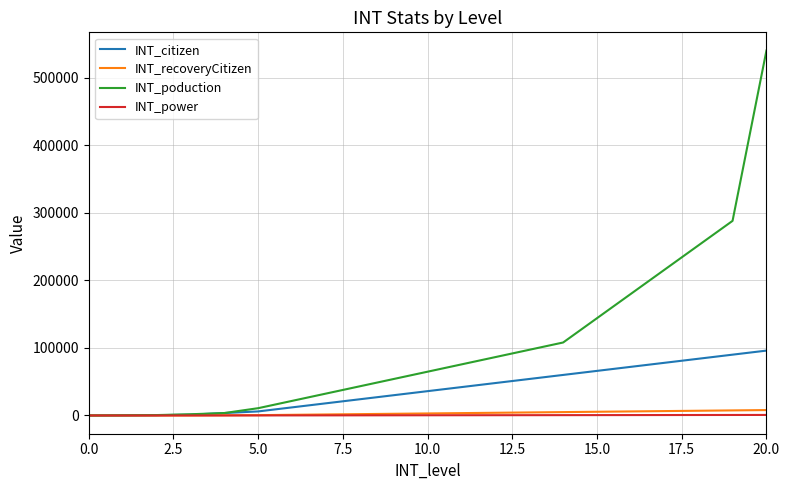

Which series has the largest total across all categories?

INT_poduction